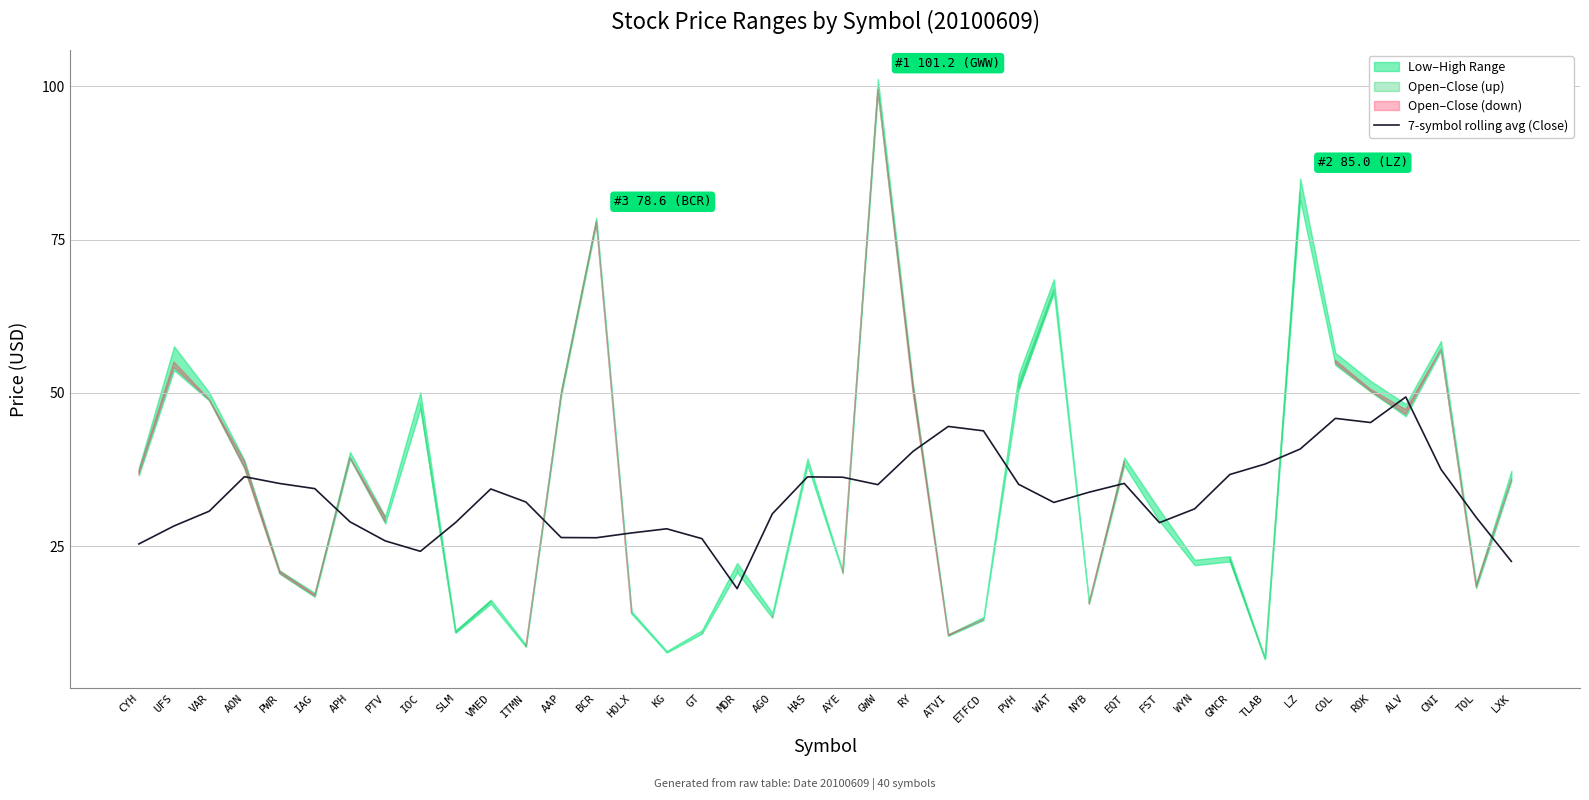

Which has a higher value, MDR or RY?

RY